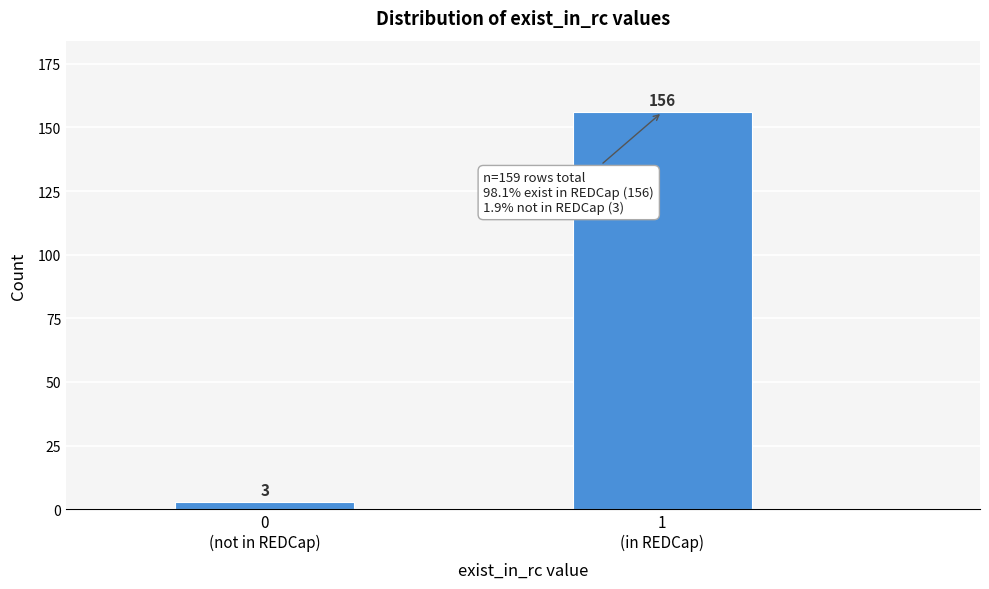

What is the value of the 2nd bar from the left?

156